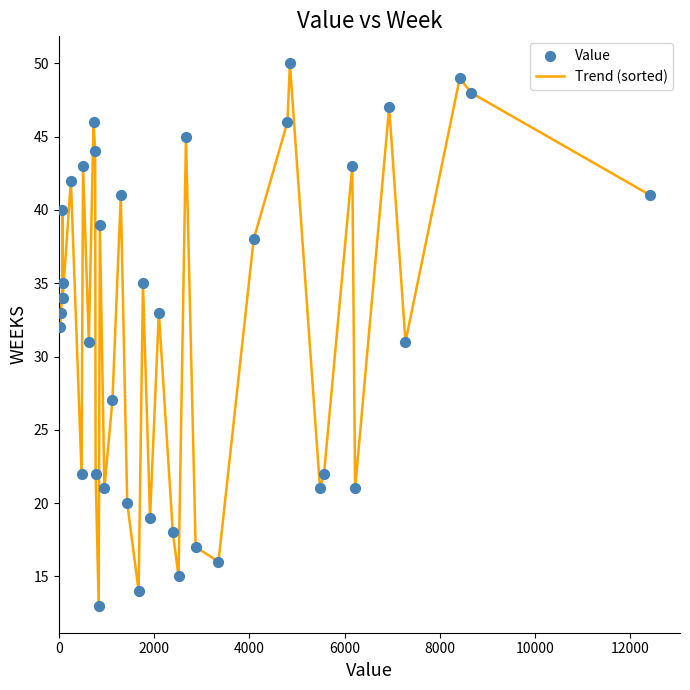

What is the greatest value displayed?

50